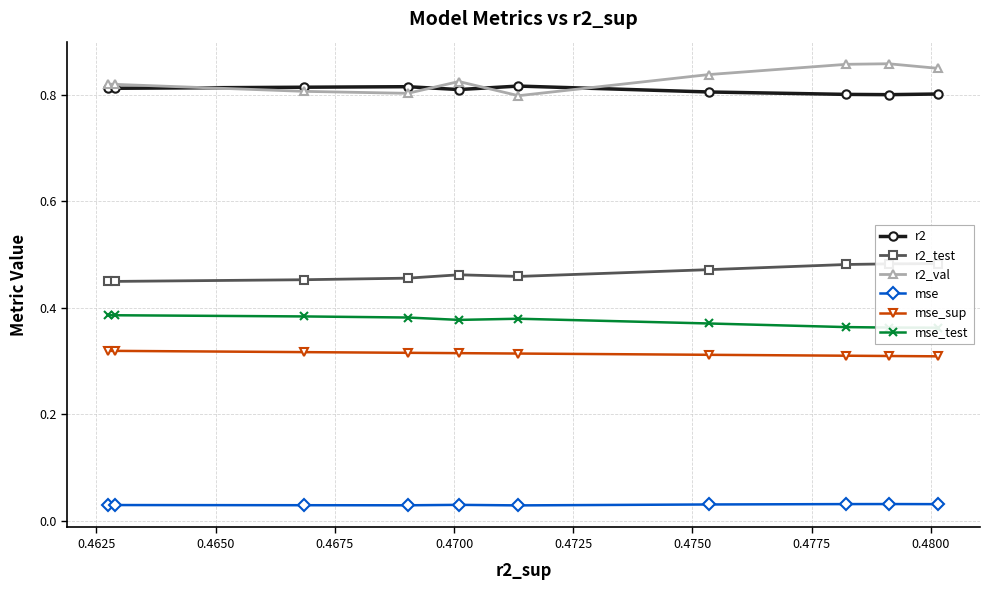

What is the highest value of the r2_test series?

0.5